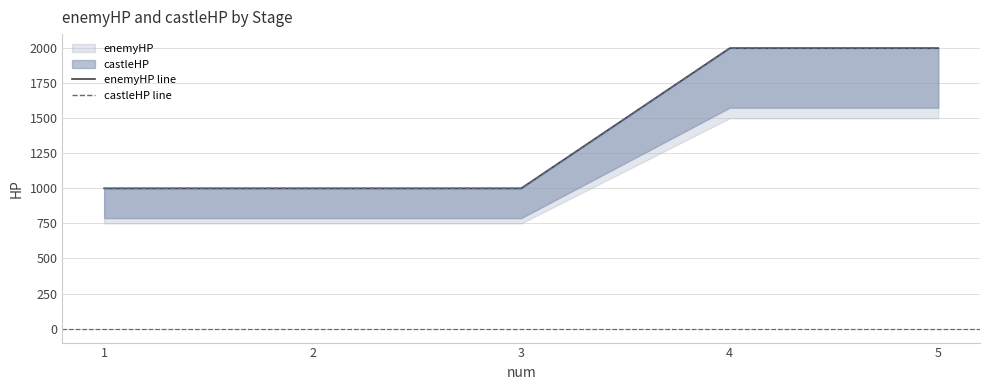

How many lines are shown in the chart?

2